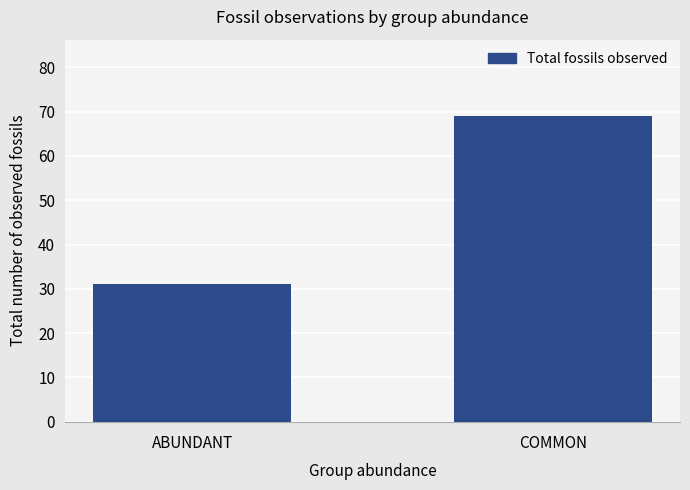

Does the chart contain stacked bars?

No